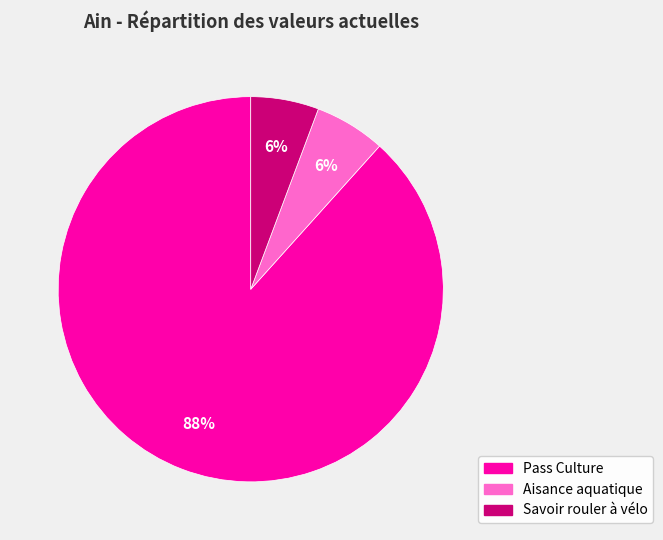

To the nearest percent, what percentage of the pie is Pass Culture?

88%